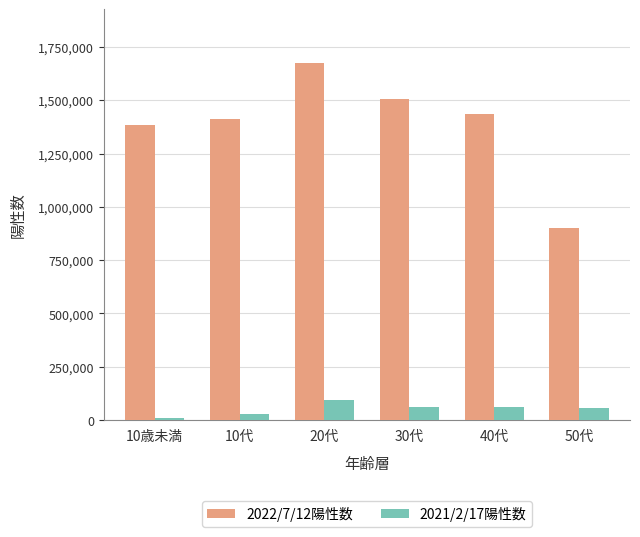

Where does the 2021/2/17陽性数 series first go above 59871?

20代